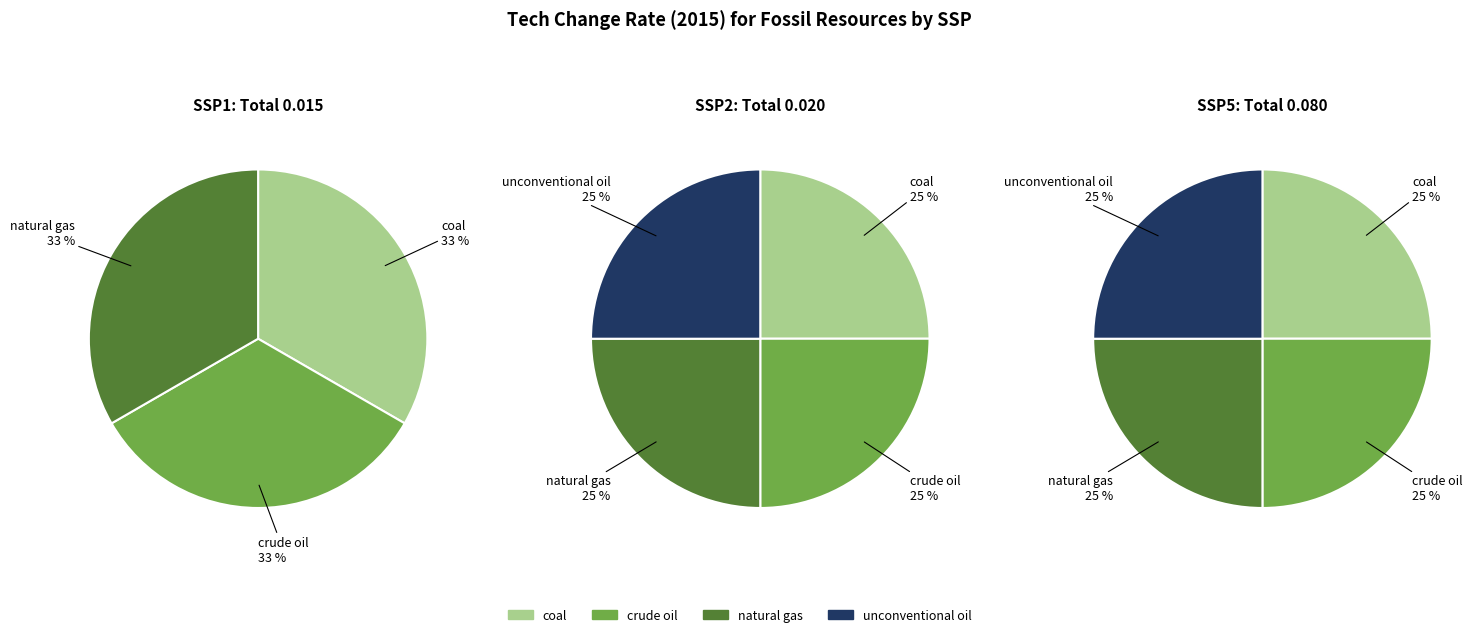

How many segments does this pie chart have?

4